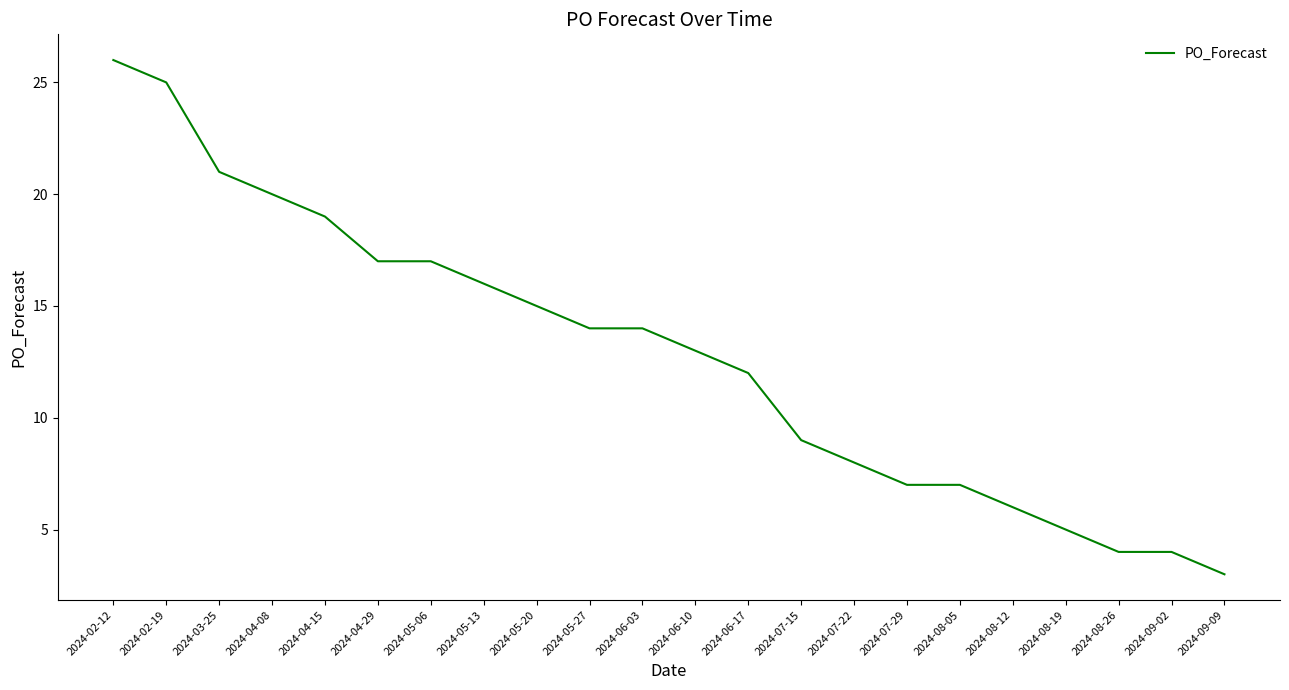

What is the change in value from 2024-02-19 to 2024-08-12?

-19